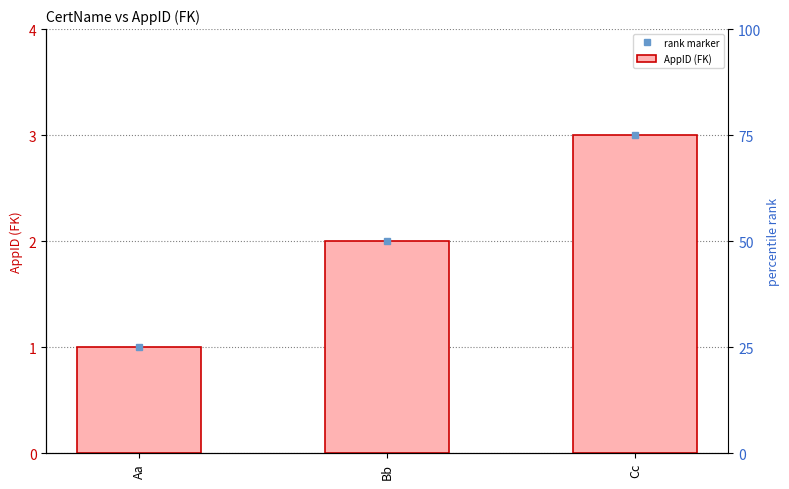

What is the sum of the values at Aa and Cc?

4